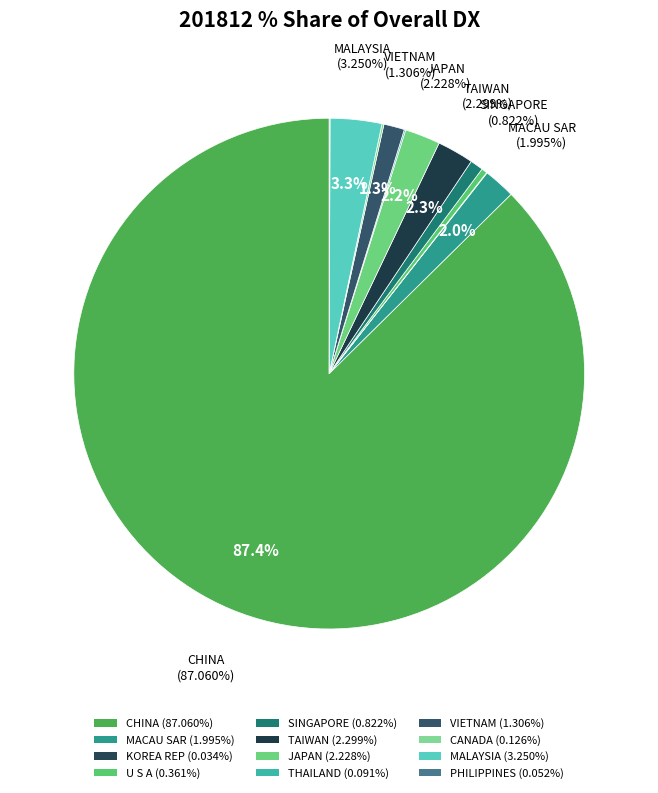

How many segments does this pie chart have?

12